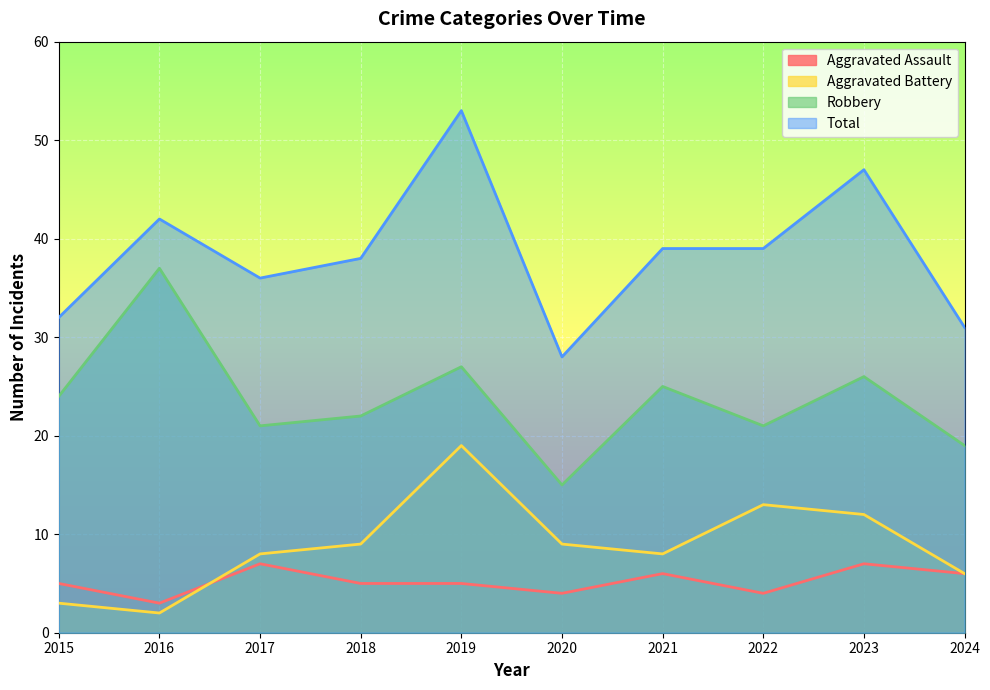

Reading left to right, extract all data points from this chart.

Aggravated Assault: 5	3	7	5	5	4	6	4	7	6
Aggravated Battery: 3	2	8	9	19	9	8	13	12	6
Robbery: 24	37	21	22	27	15	25	21	26	19
Total: 32	42	36	38	53	28	39	39	47	31